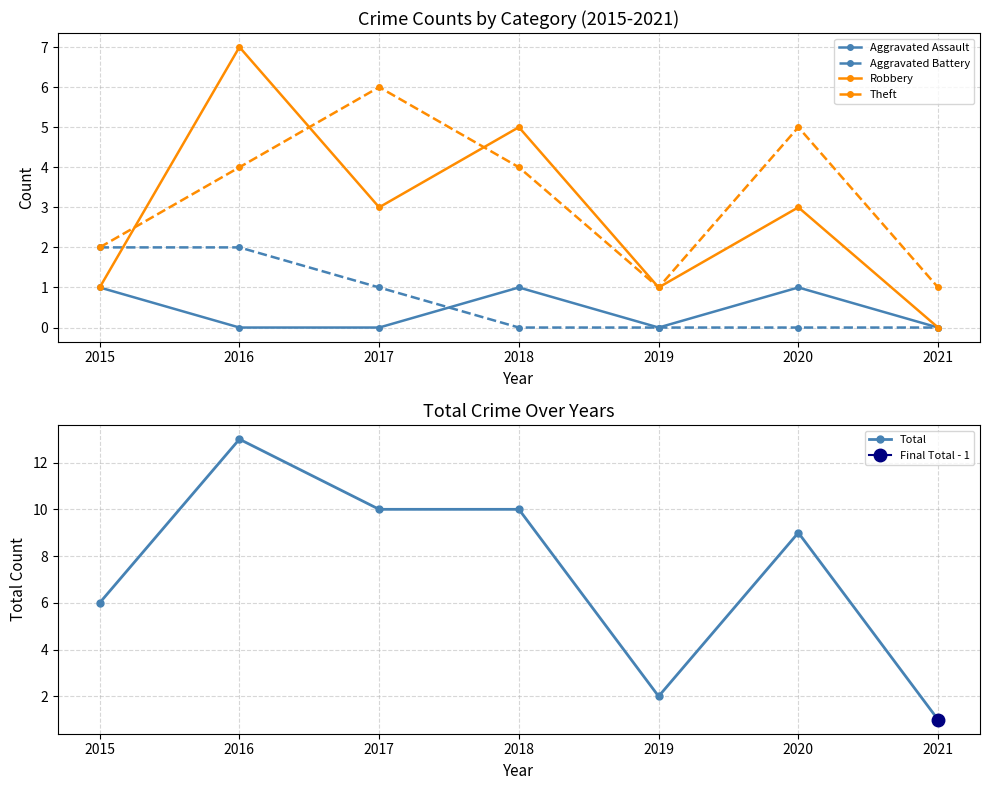

True or false: Aggravated Battery has more than 0 interior local peaks.

False